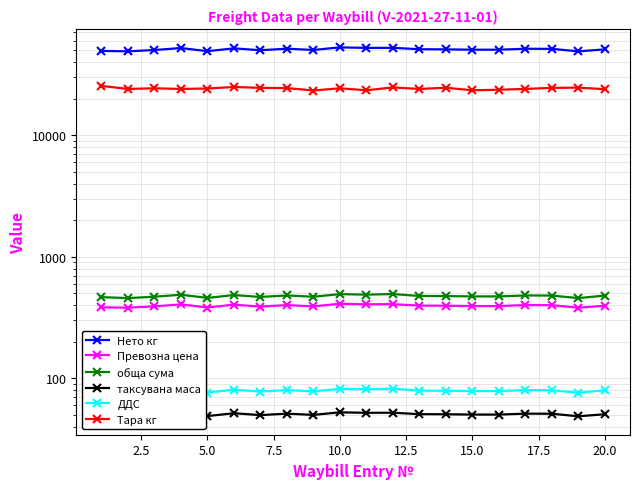

At how many categories does at least one series exceed 28385?

20